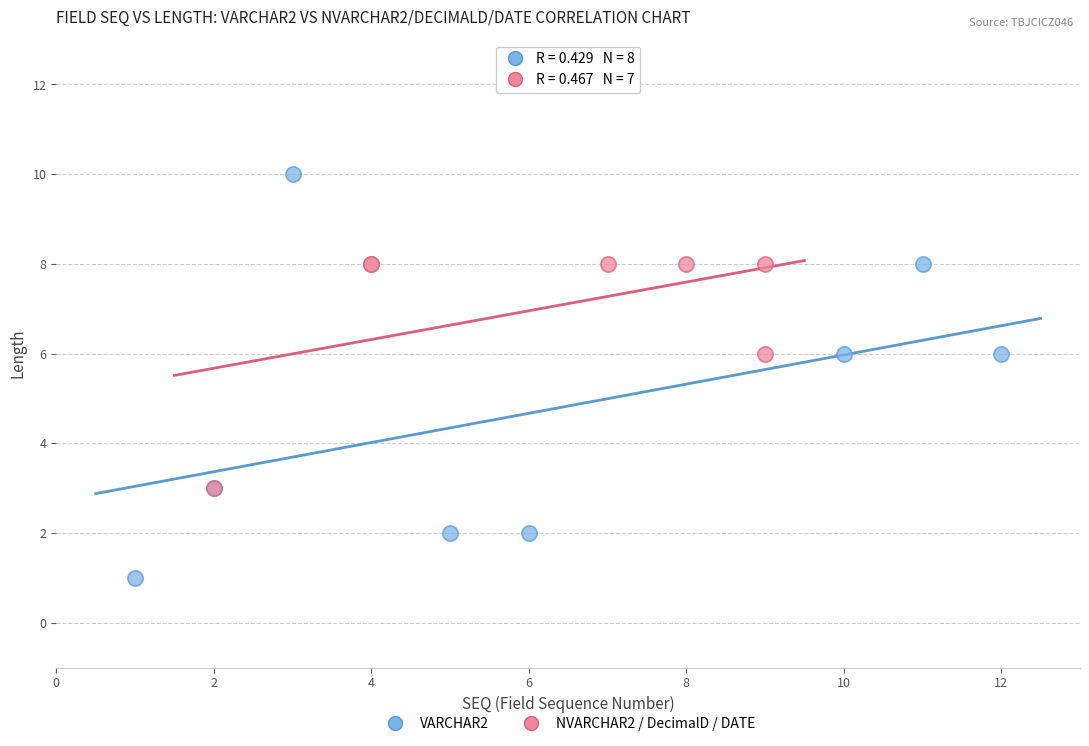

Which series contains the highest Y value?

VARCHAR2